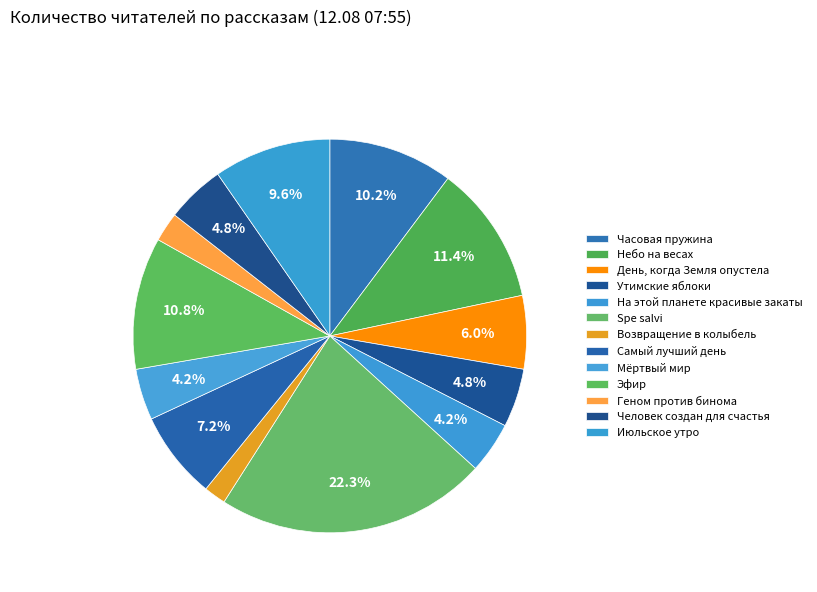

What portion of the pie excludes Самый лучший день?

92.8%